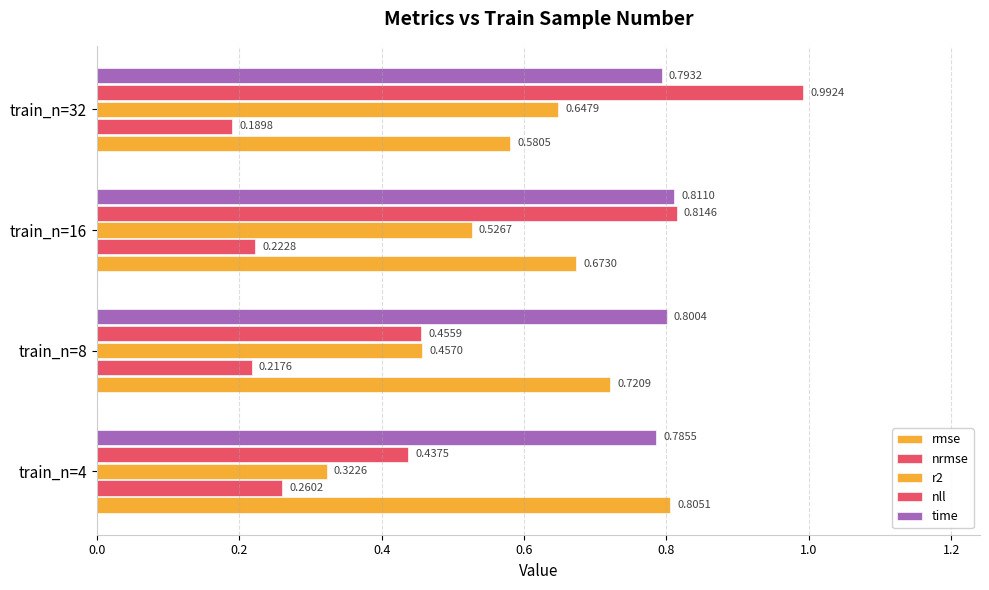

List the series in order of their peak value, highest first.

nll, time, rmse, r2, nrmse